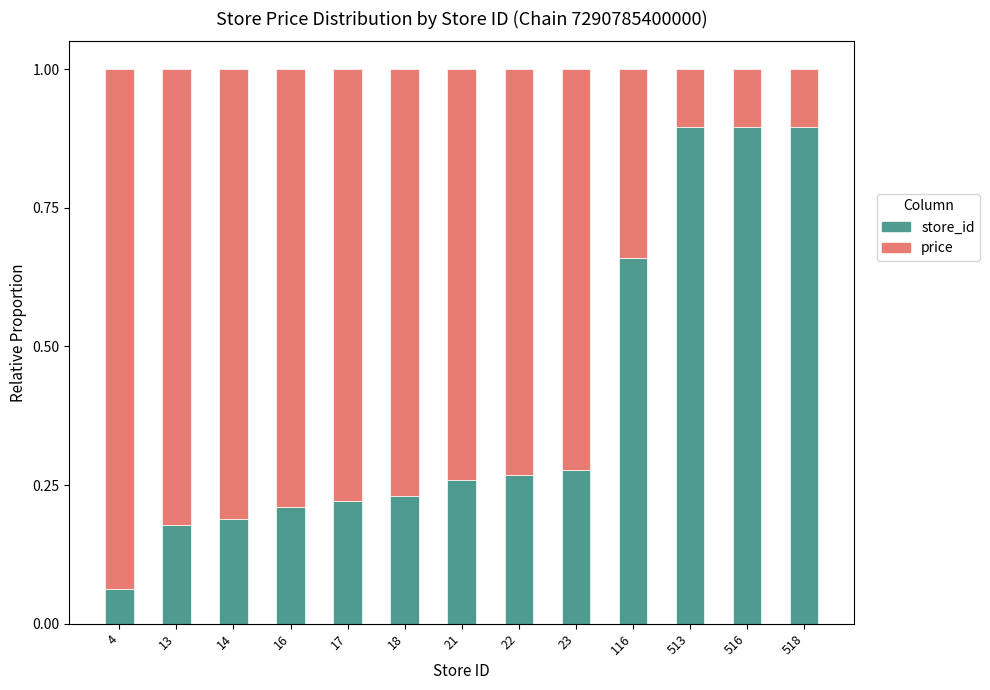

What is the sum of the store_id values at 21 and 23?

0.5